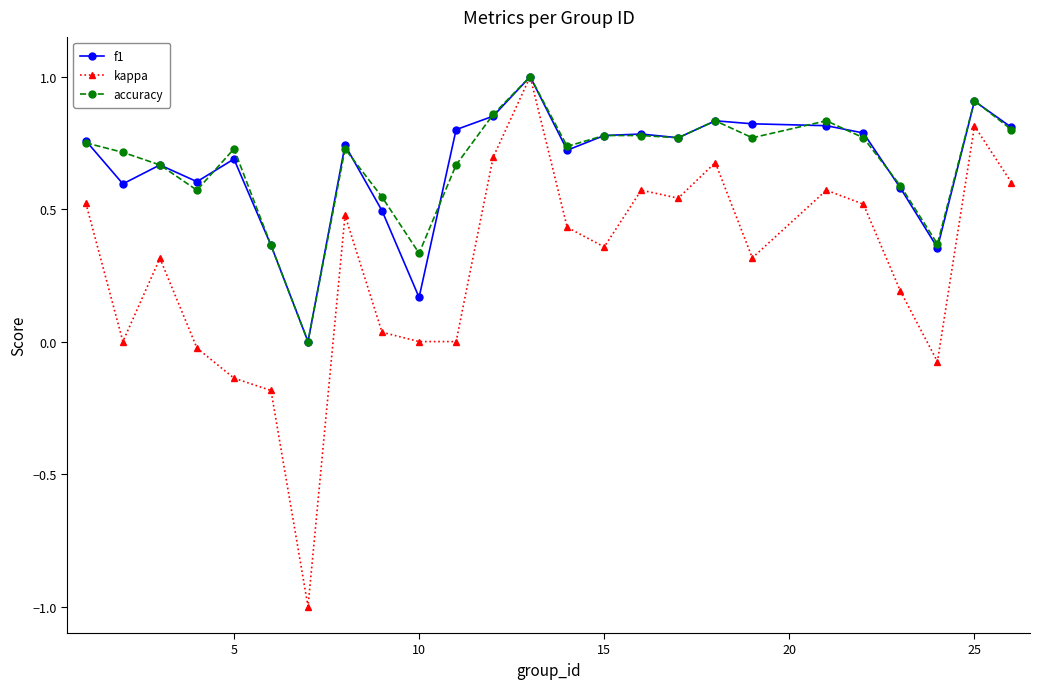

True or false: kappa has more than 2 interior local peaks.

True